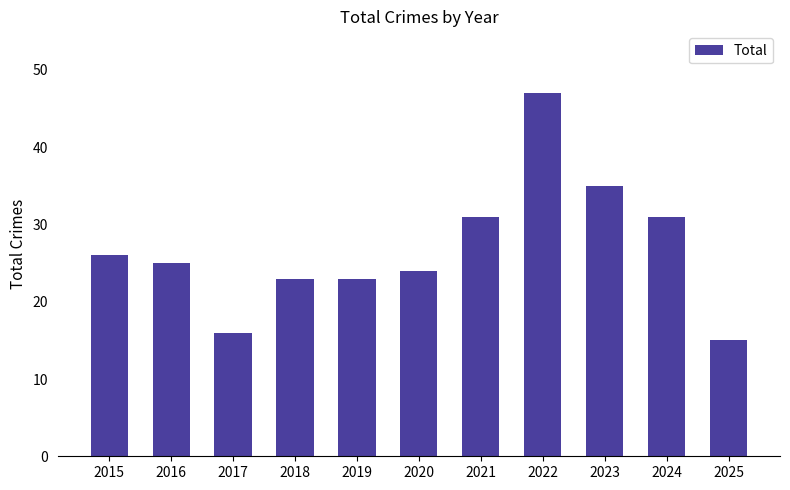

Reading right to left, list all the values displayed in this chart.

2025=15	2024=31	2023=35	2022=47	2021=31	2020=24	2019=23	2018=23	2017=16	2016=25	2015=26